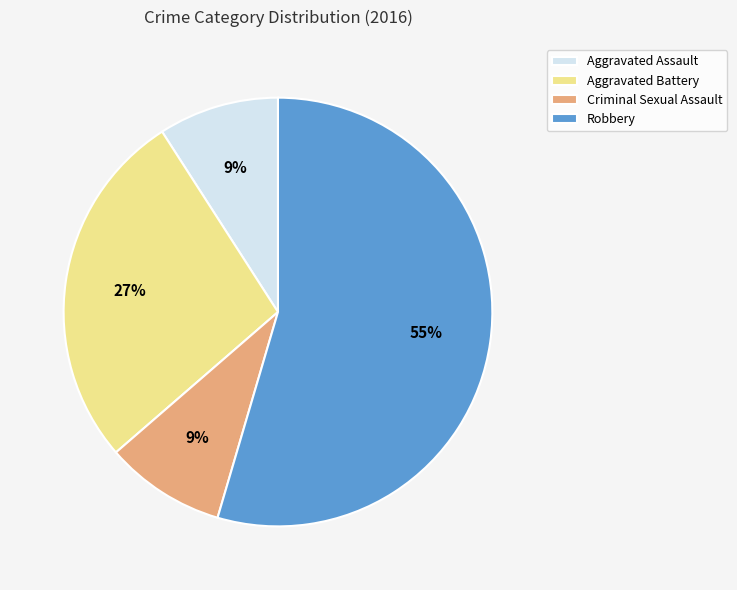

To the nearest percent, what is the combined percentage of Aggravated Battery and Criminal Sexual Assault?

36%